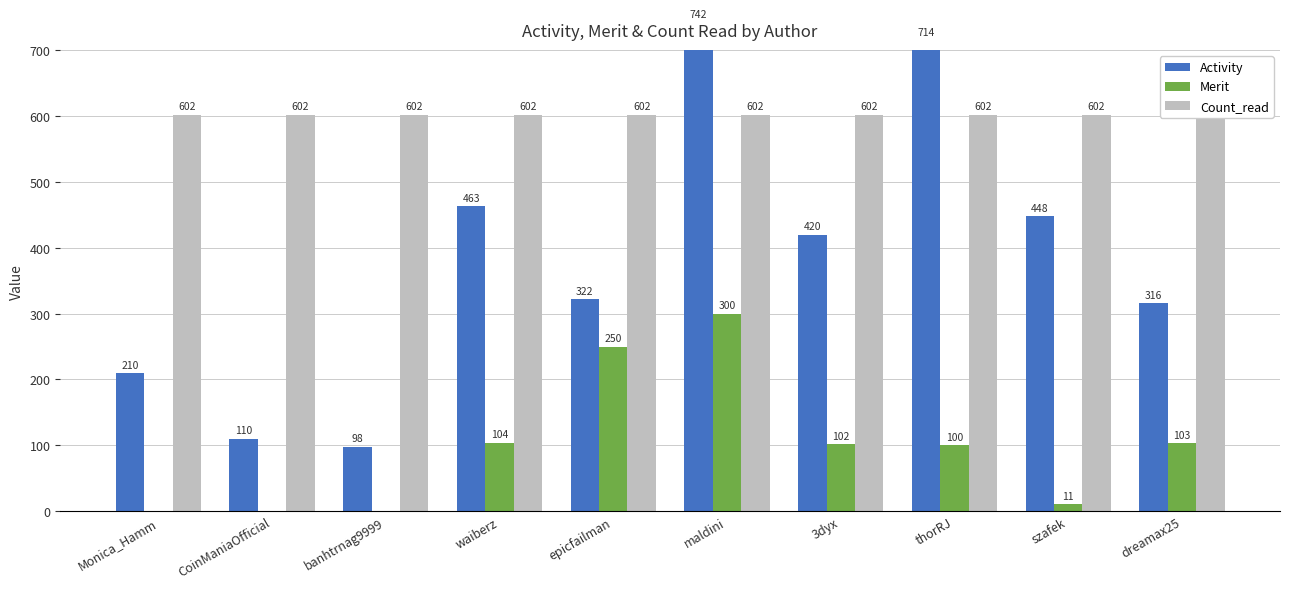

Rank the series by their average value, from highest to lowest.

Count_read, Activity, Merit